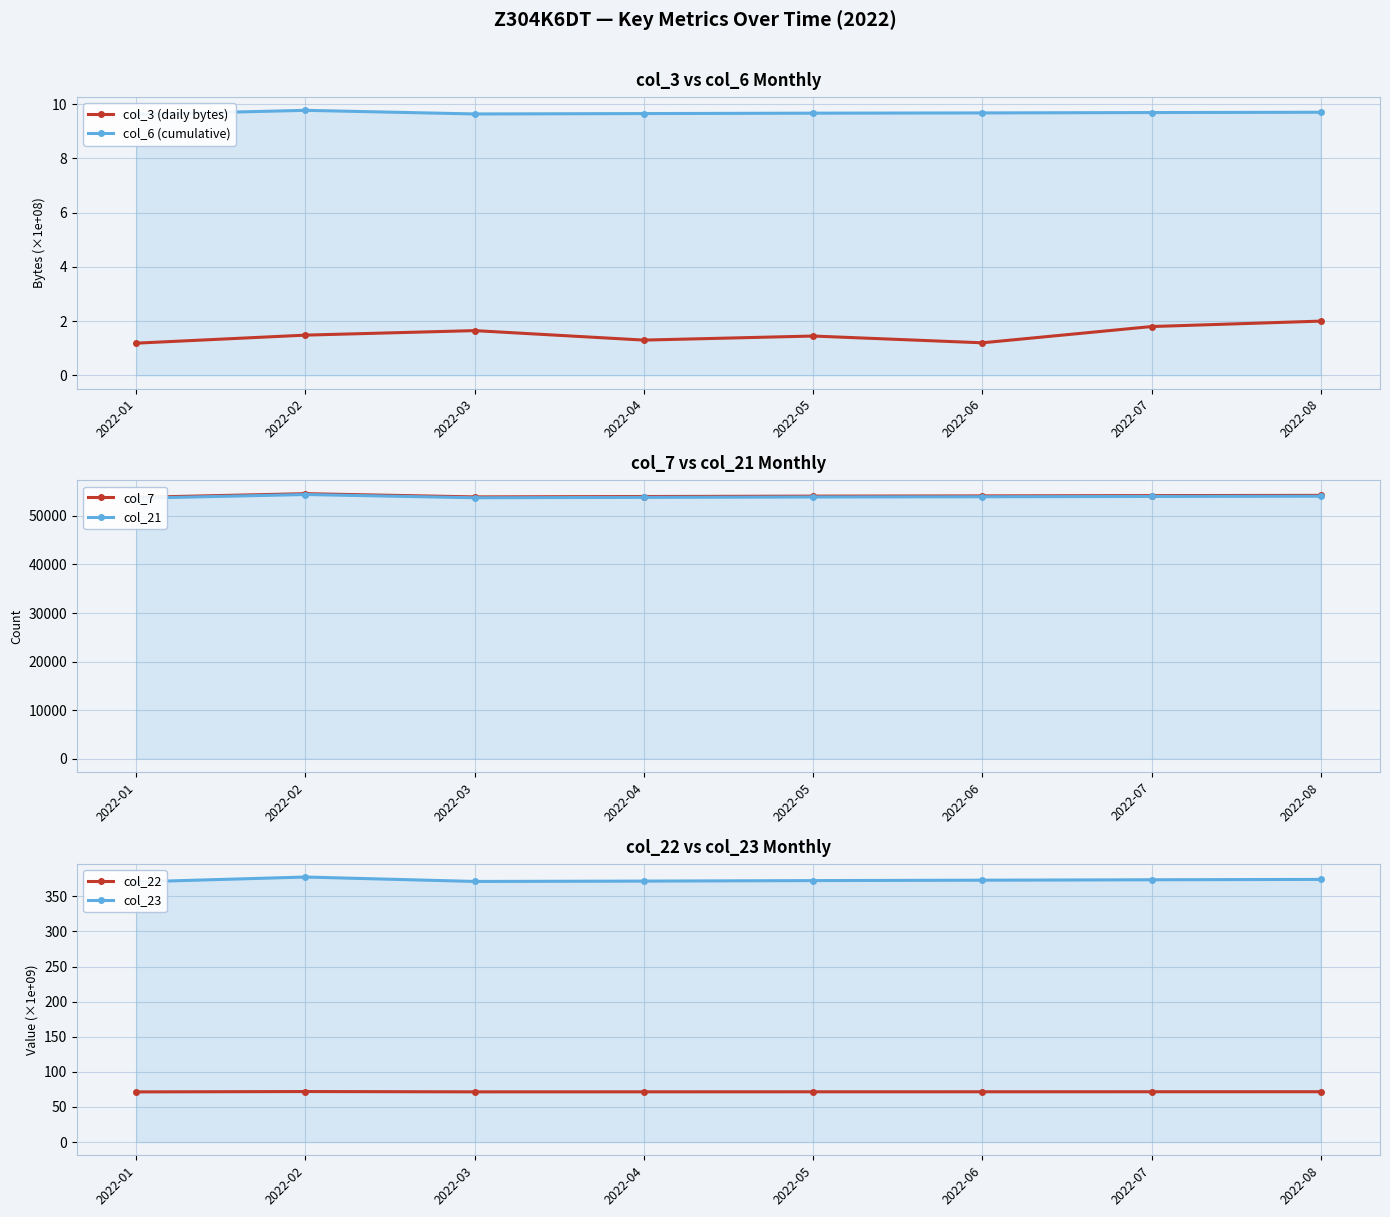

What is the difference between the maximum and minimum values in the col_23 series?

7.0